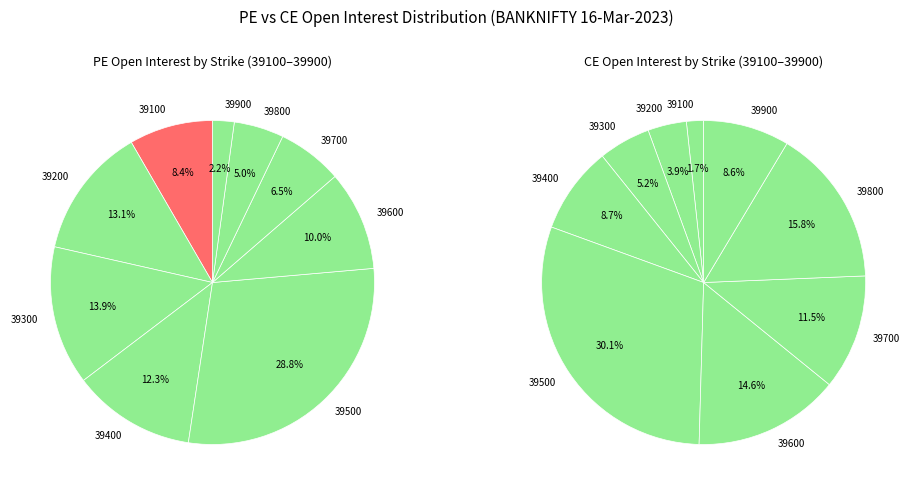

Between 39500 and 39200, which is larger?

39500